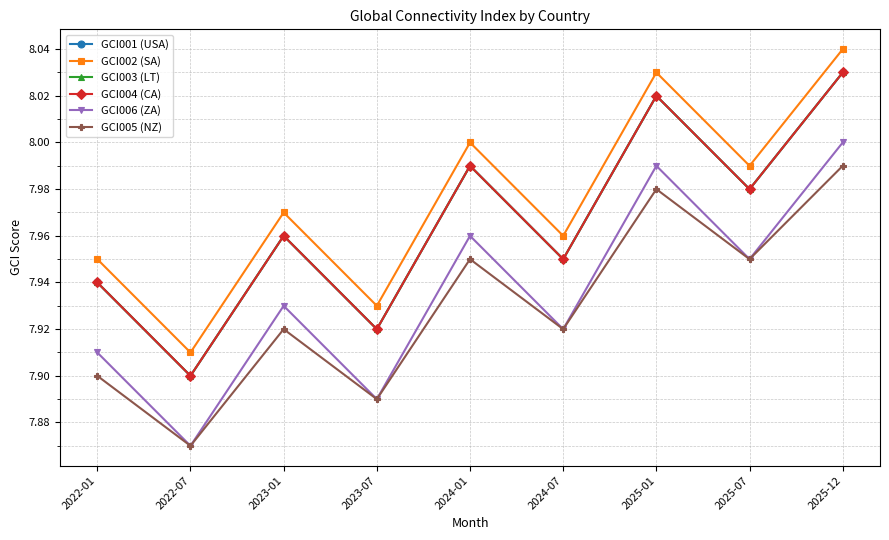

Is this an area chart (filled region under the line)?

No